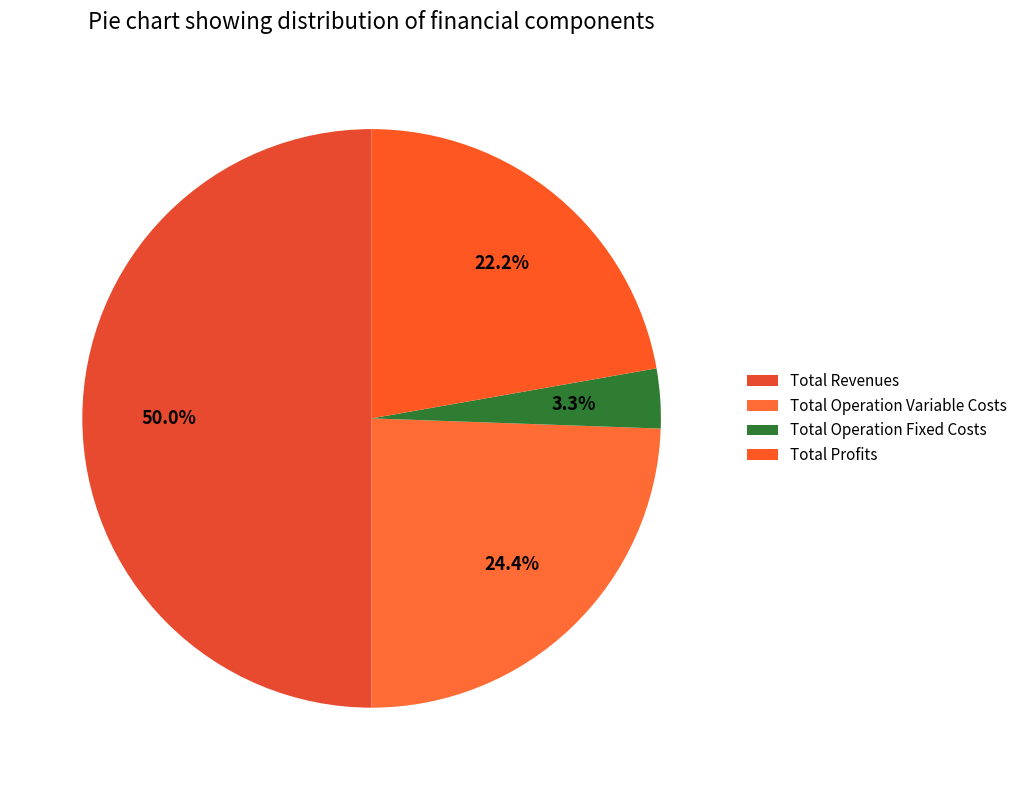

Count the number of slices in the pie.

4